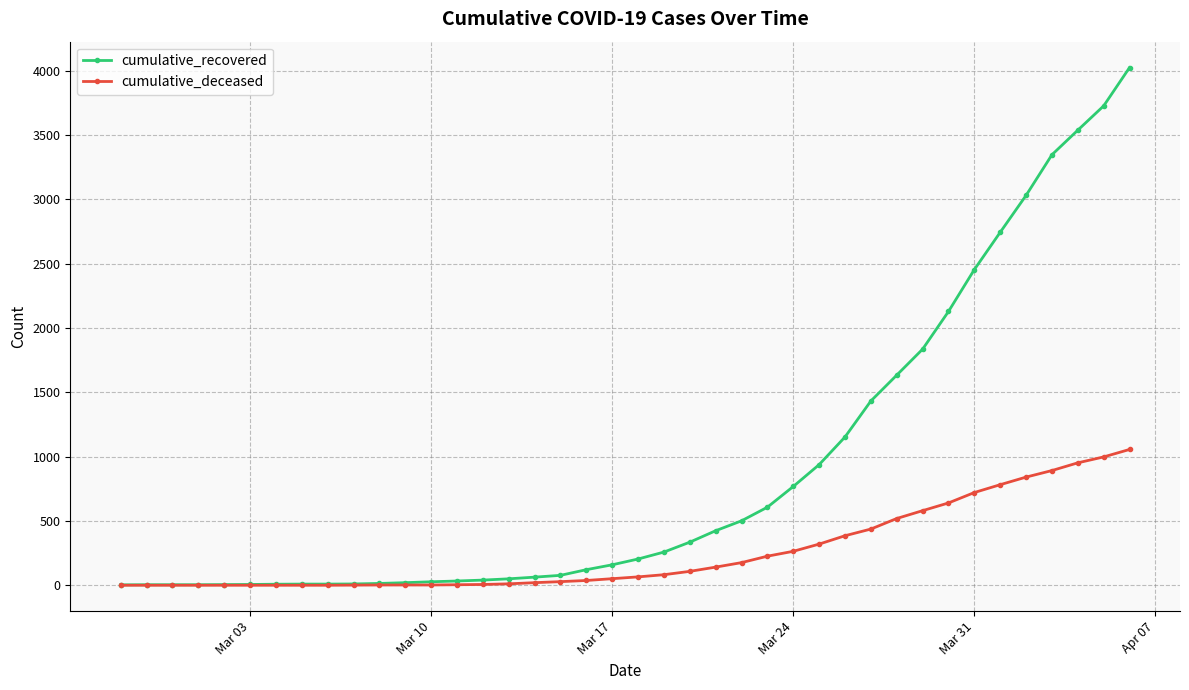

Which series has the largest total across all categories?

cumulative_recovered